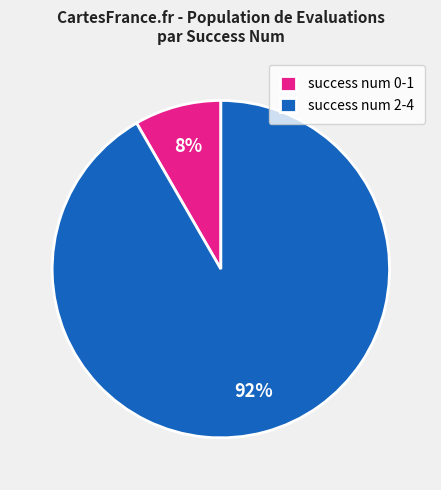

To the nearest percent, what percentage of the pie is success num 0-1?

8%